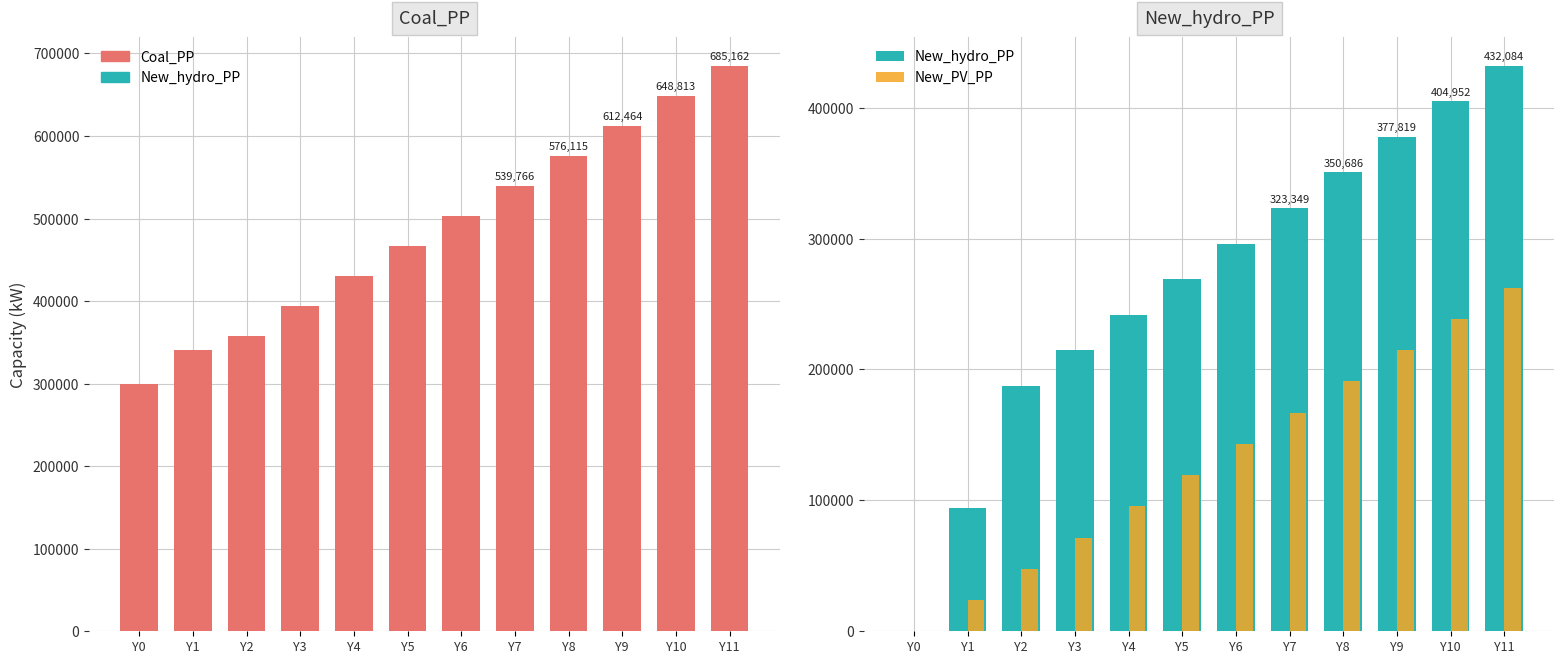

Is the value of New_hydro_PP at Y10 greater than the value of Coal_PP at Y6?

No